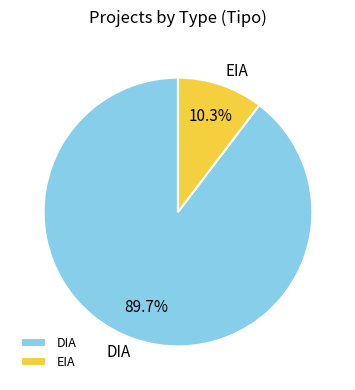

Combined, do DIA and EIA account for over 50%?

Yes